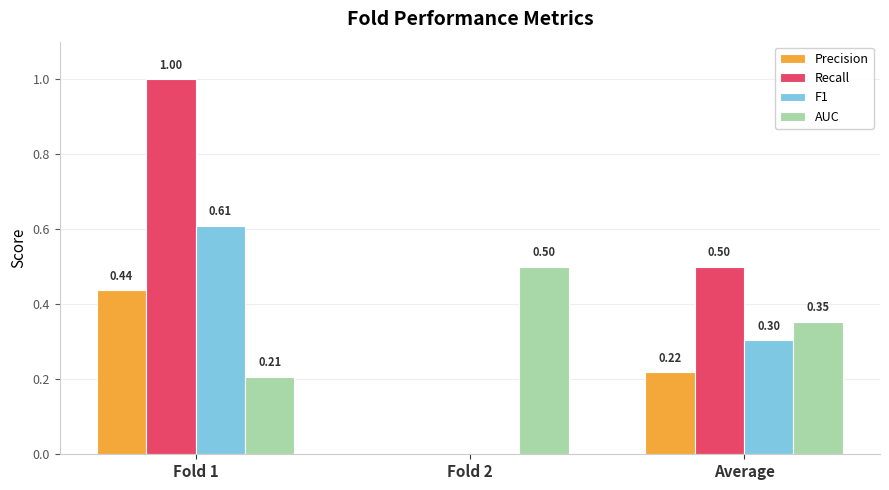

How many values in the F1 series exceed 0?

2